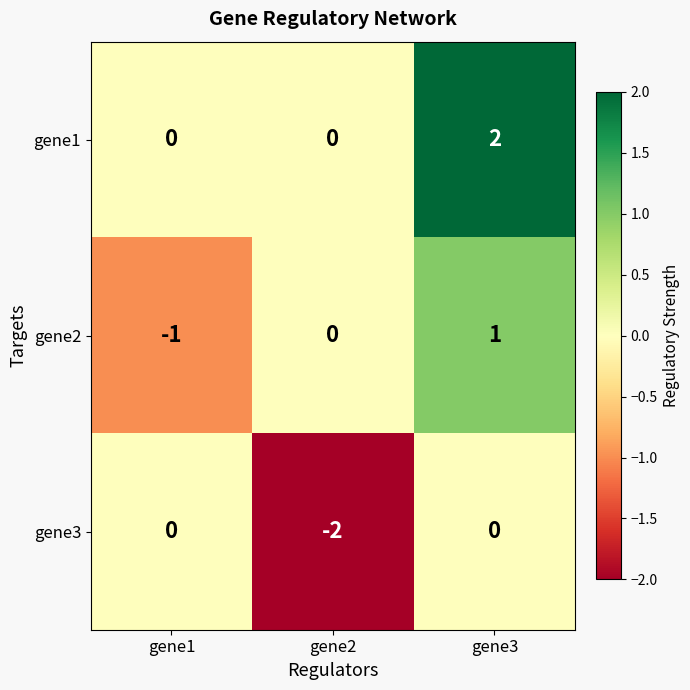

At which category does the chart reach its minimum across all series?

gene2